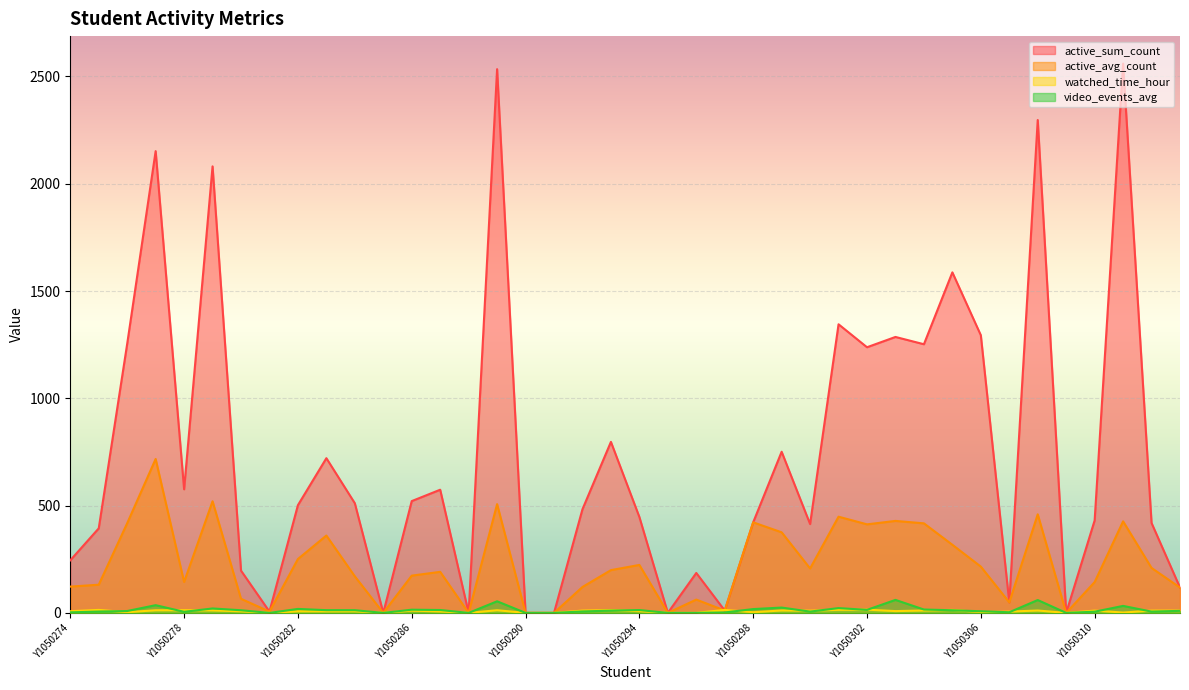

Count the number of categories in the chart.

40